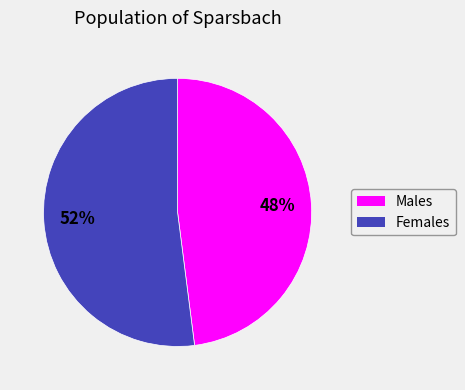

Rank the categories by value from highest to lowest.

Females, Males